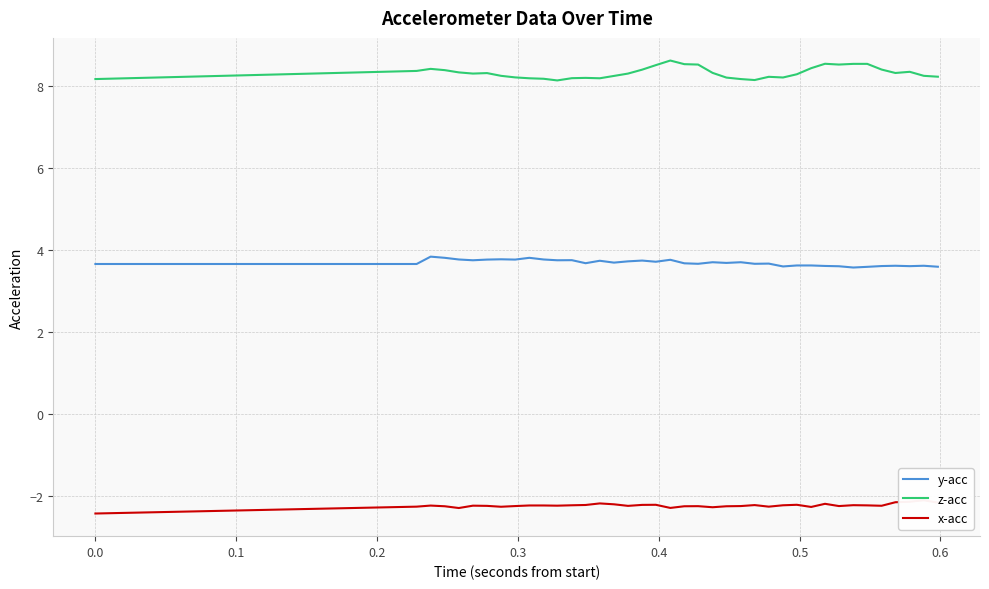

What are all the series names shown in the legend?

y-acc, z-acc, x-acc